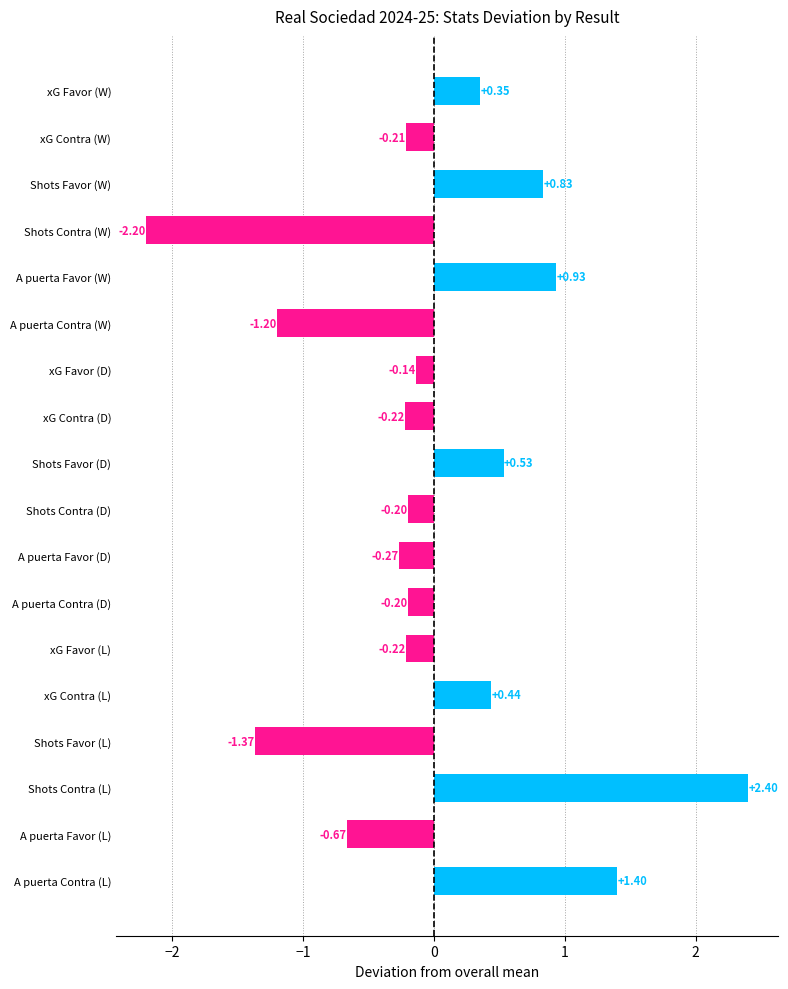

Where is the data nearest to the value 0?

xG Favor (D)